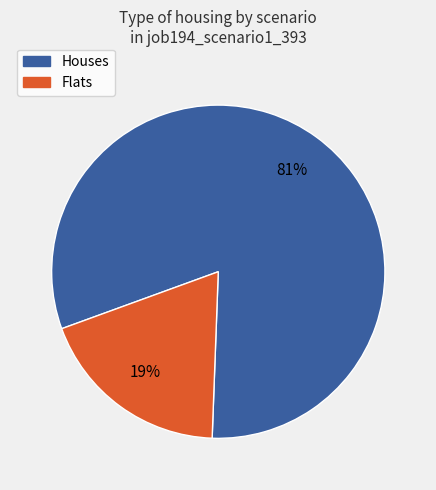

To the nearest percent, what is the average slice percentage?

50%